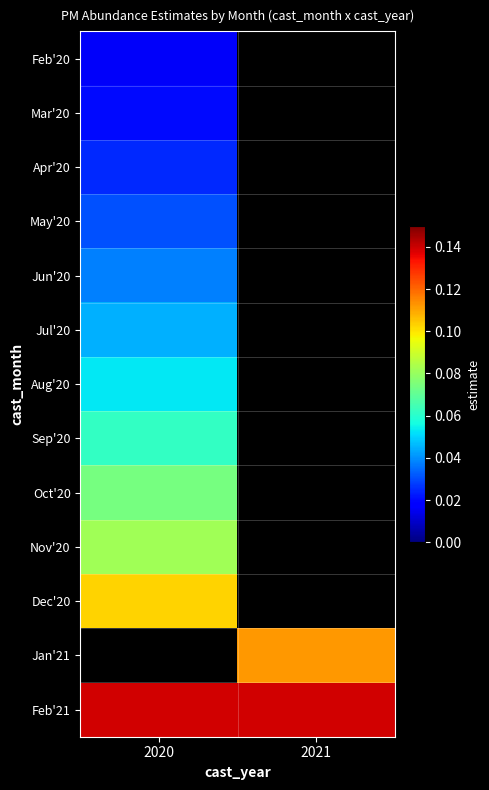

Which label corresponds to the largest value in the chart?

2020